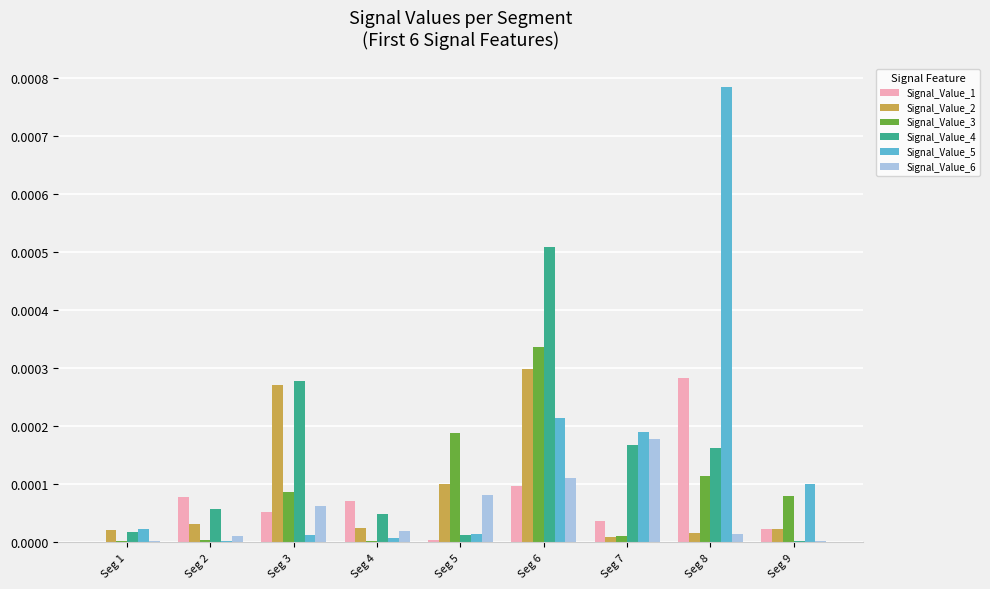

At which category does the chart reach its peak across all series?

Seg 8